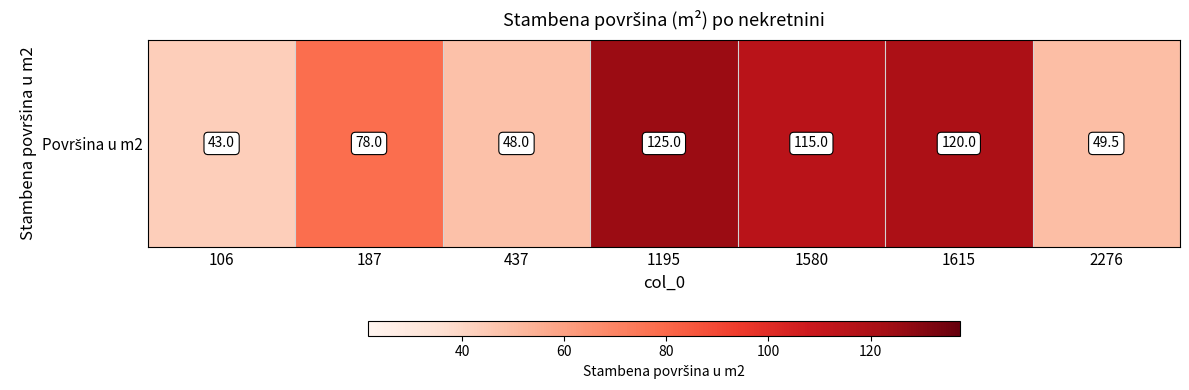

Between 1195 and 1615, which is larger?

1195